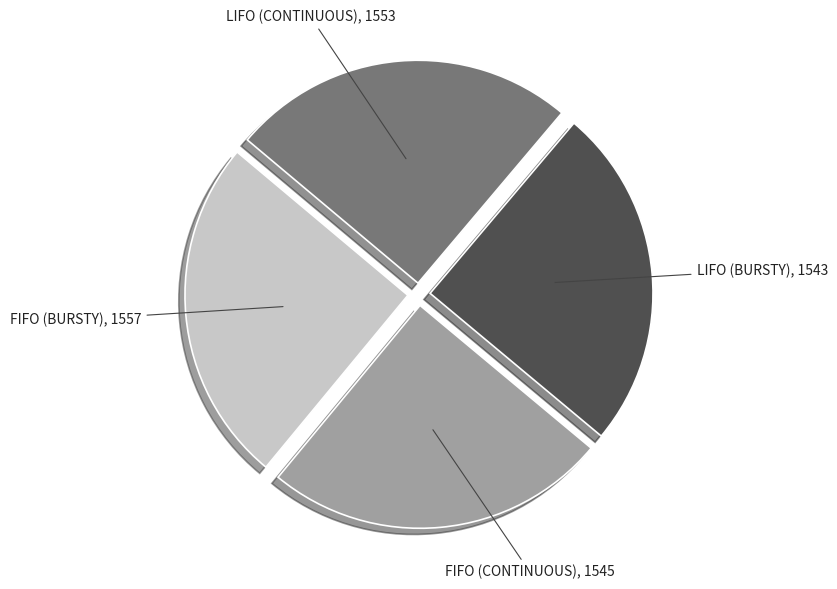

Is LIFO (CONTINUOUS) the majority of the pie?

No